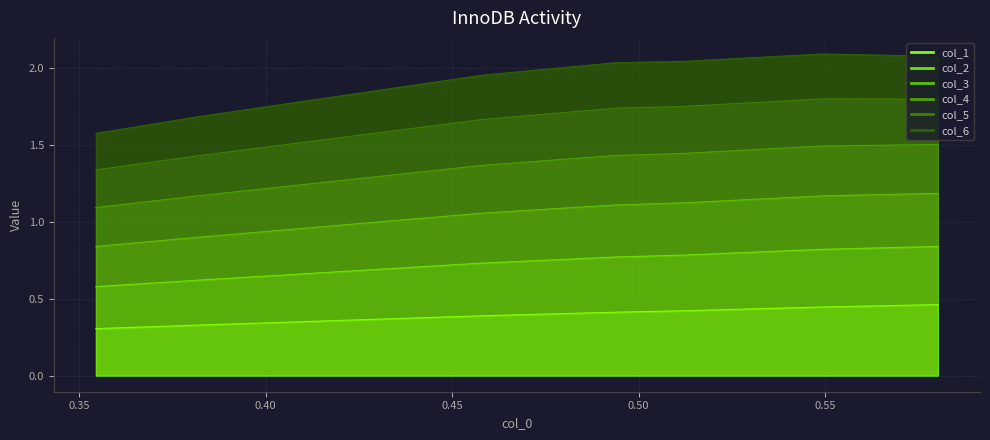

At how many categories does at least one series exceed 1?

7